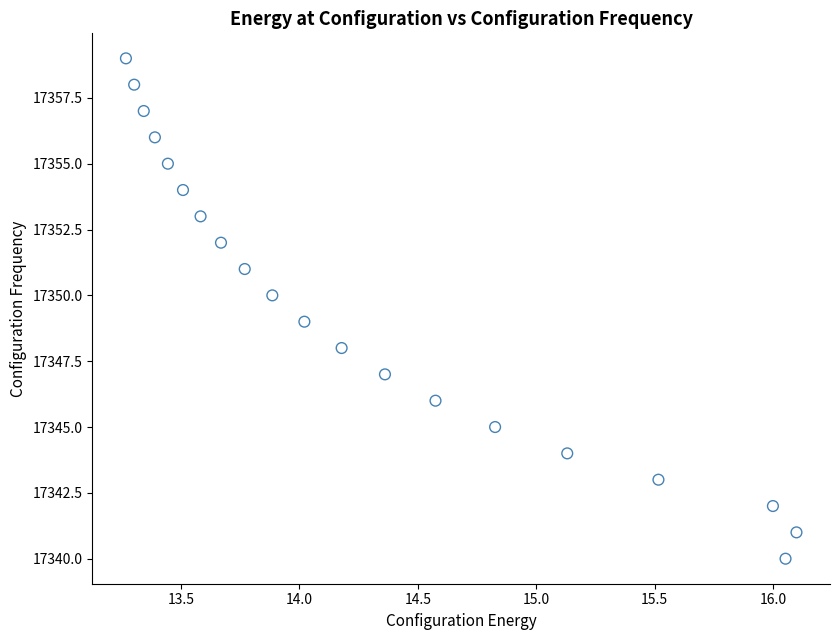

What is the range of Y values (max minus min)?

19